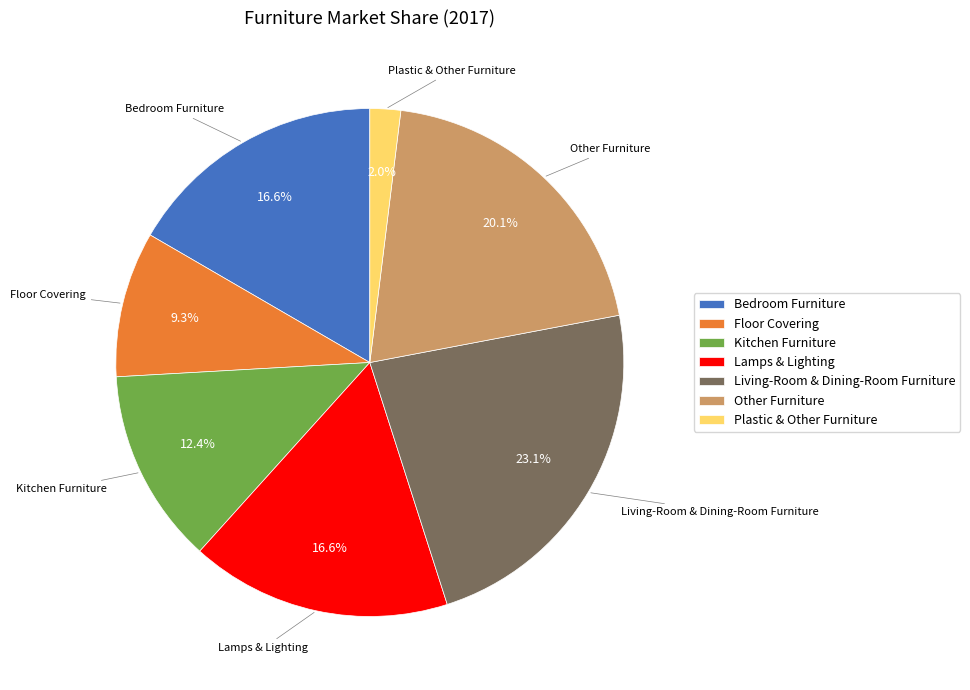

The Kitchen Furniture slice represents 27% of the pie. True or false?

False